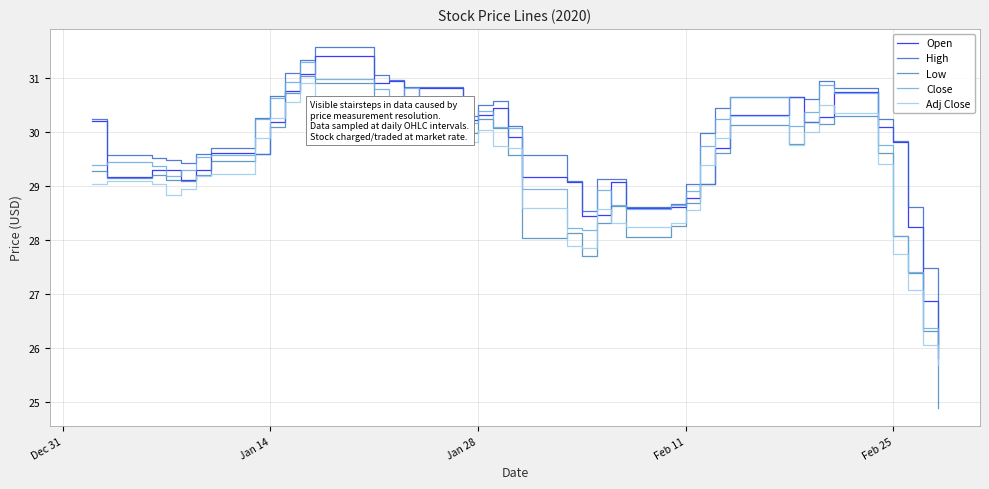

What is the lowest value of the Open series?

25.8